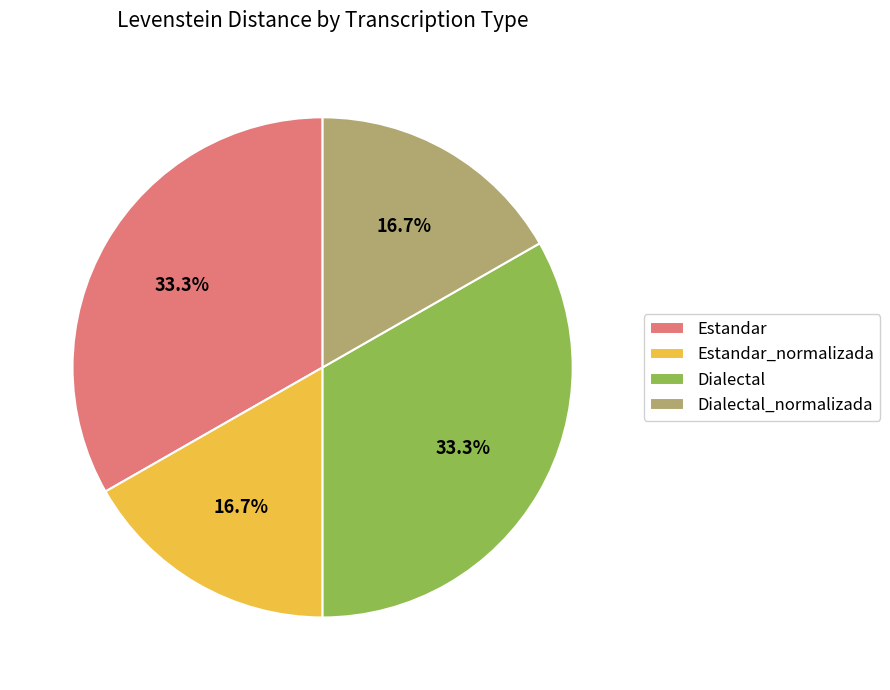

Approximately how many times larger is the value at Estandar compared to Dialectal?

1.0